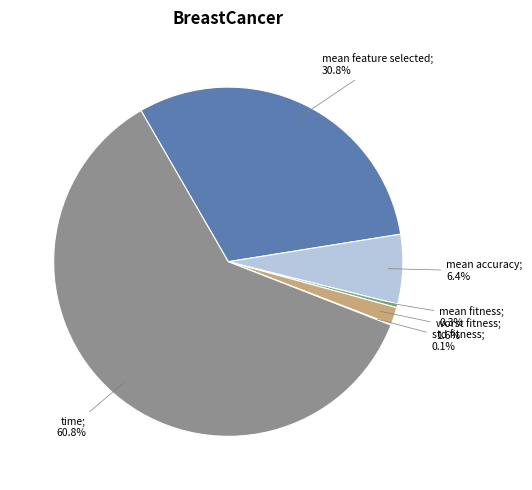

Does any single category account for the majority?

Yes